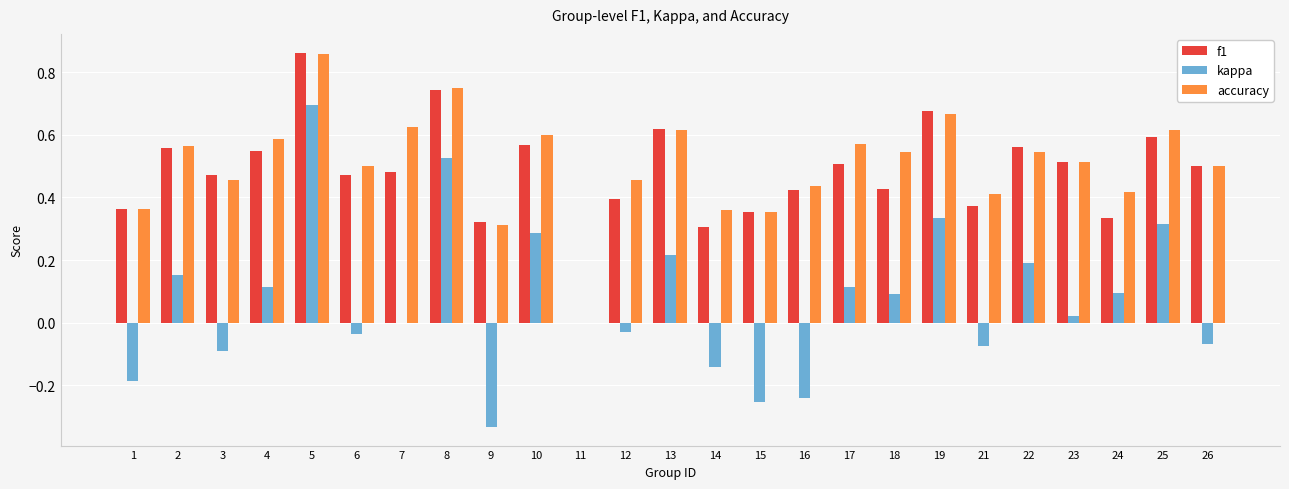

At which label does f1 reach its peak?

5